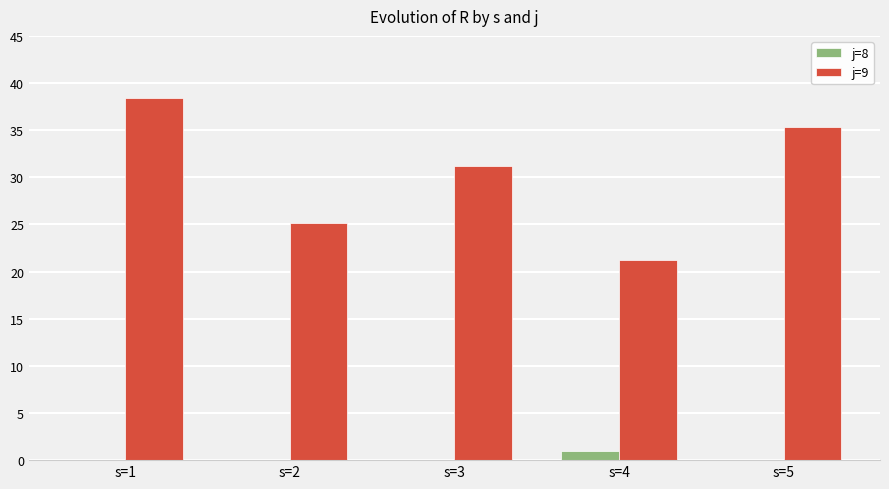

What is the total value across all series at s=3?

31.2